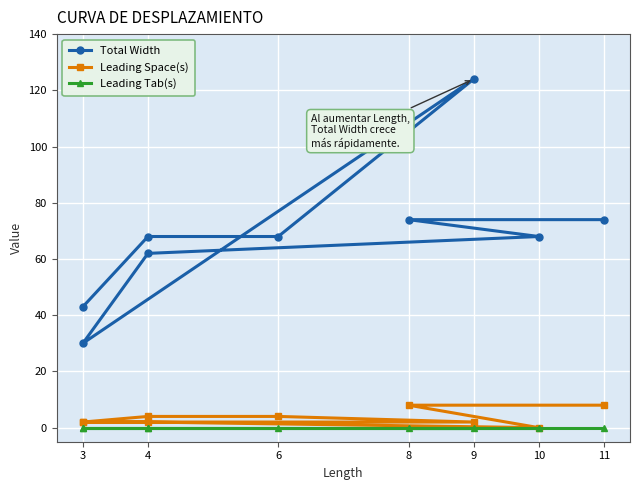

What is the label of the 7th point from the right?

6